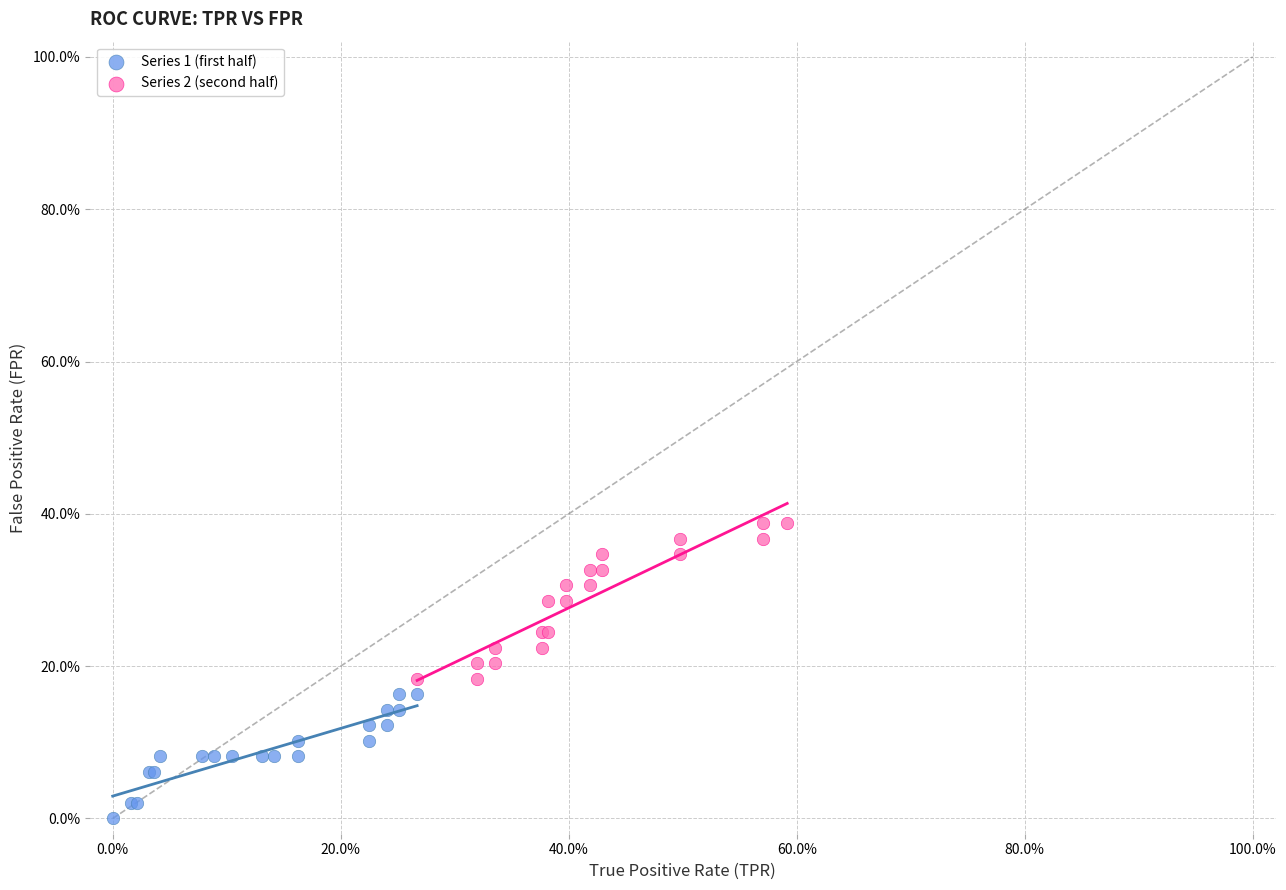

Which series reaches the minimum Y coordinate?

Series 1 (first half)